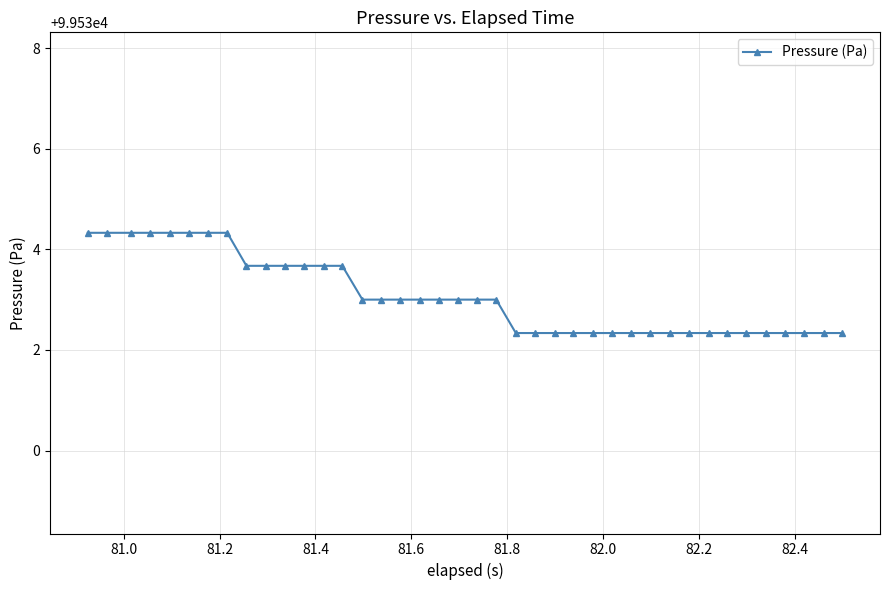

What is the average value?

99533.1